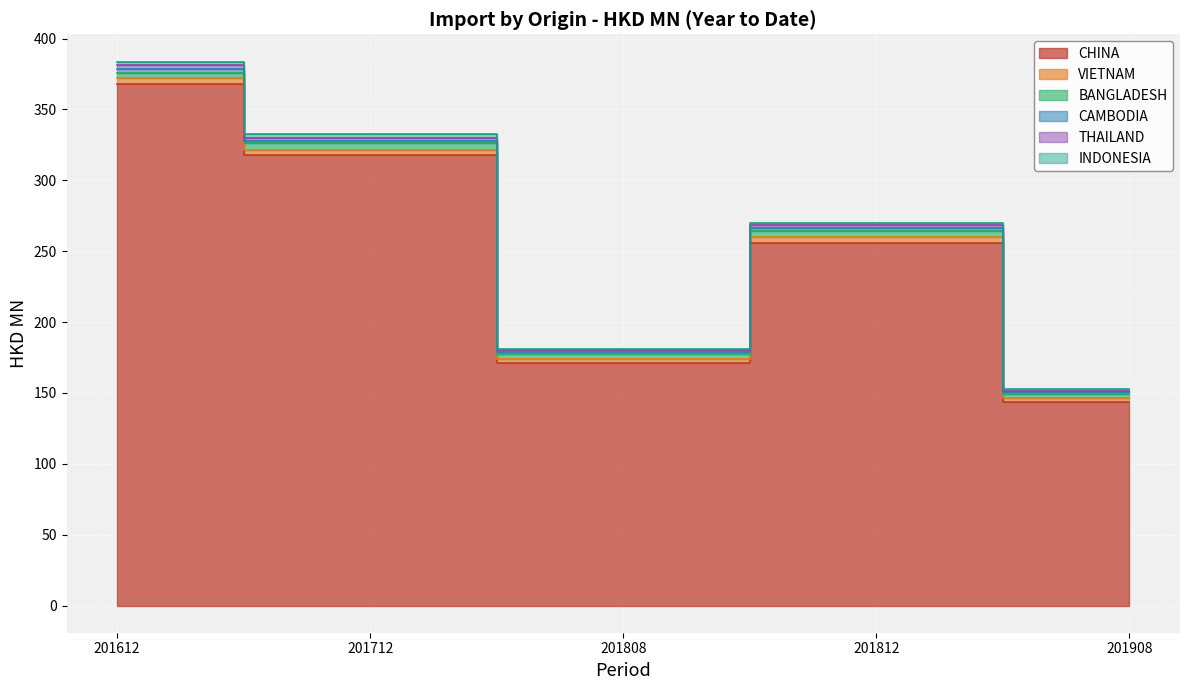

Reading left to right, what are all the values shown in this chart?

CHINA: 201612=367.7	201712=317.6	201808=171.4	201812=255.5	201908=143.3
VIETNAM: 201612=4.6	201712=3.6	201808=2.8	201812=4.8	201908=3.3
BANGLADESH: 201612=3.2	201712=4.8	201808=3.0	201812=3.9	201908=2.7
CAMBODIA: 201612=3.0	201712=1.5	201808=1.5	201812=2.1	201908=1.3
THAILAND: 201612=2.7	201712=2.5	201808=1.4	201812=2.1	201908=1.0
INDONESIA: 201612=2.5	201712=2.6	201808=0.9	201812=1.5	201908=0.9